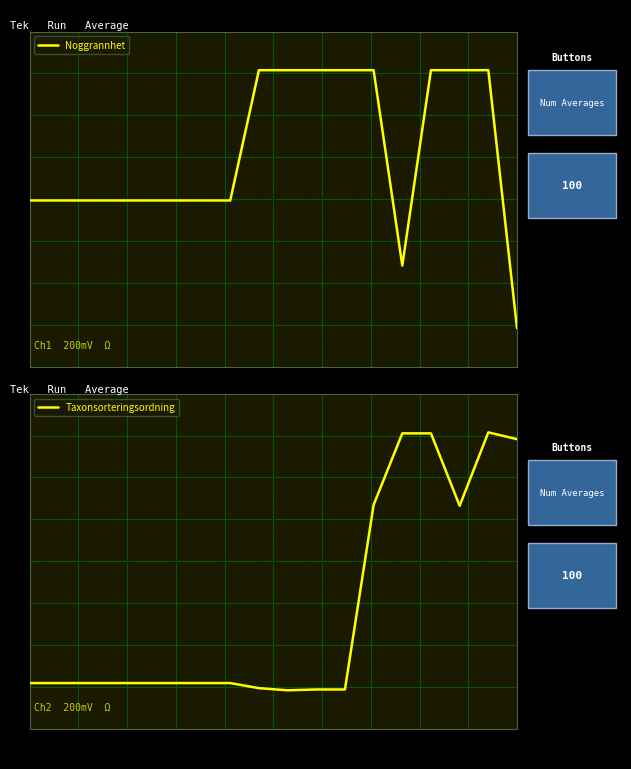

Which category has the lowest value in the Noggrannhet series?

17